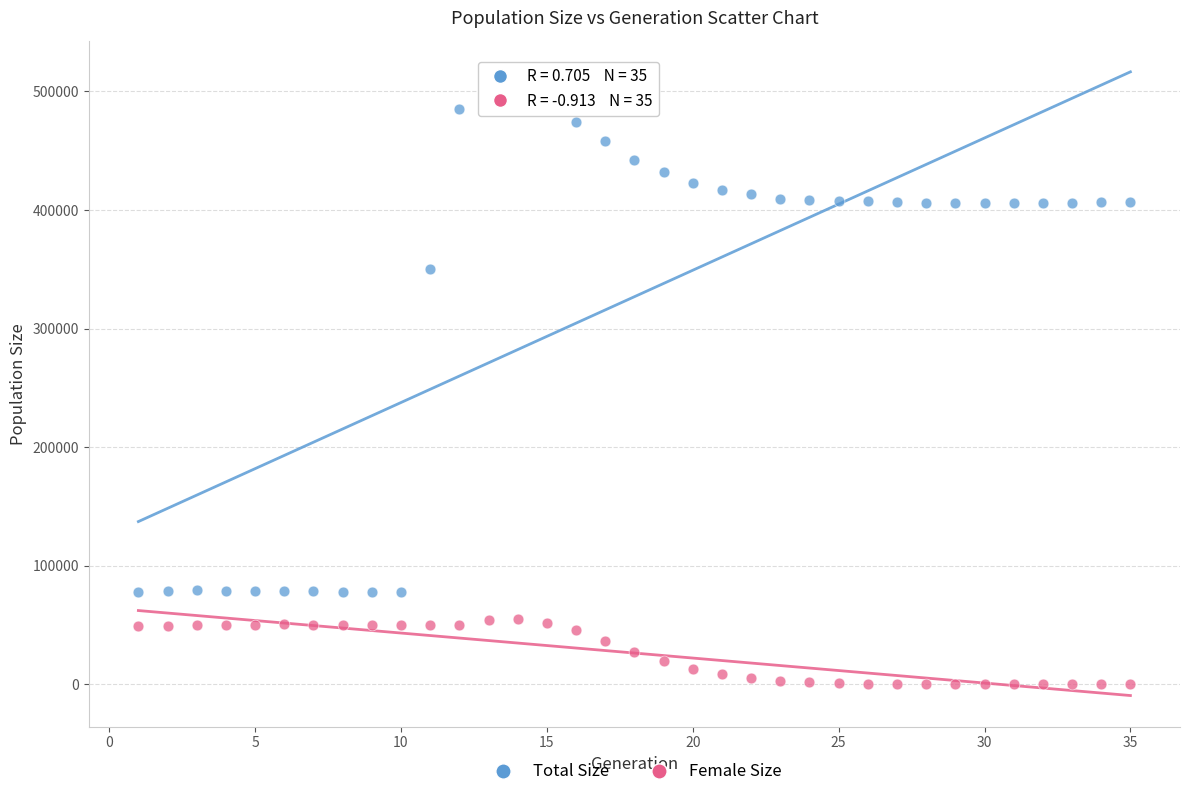

In the Total Size series, what Y value is closest to 285781?

350258